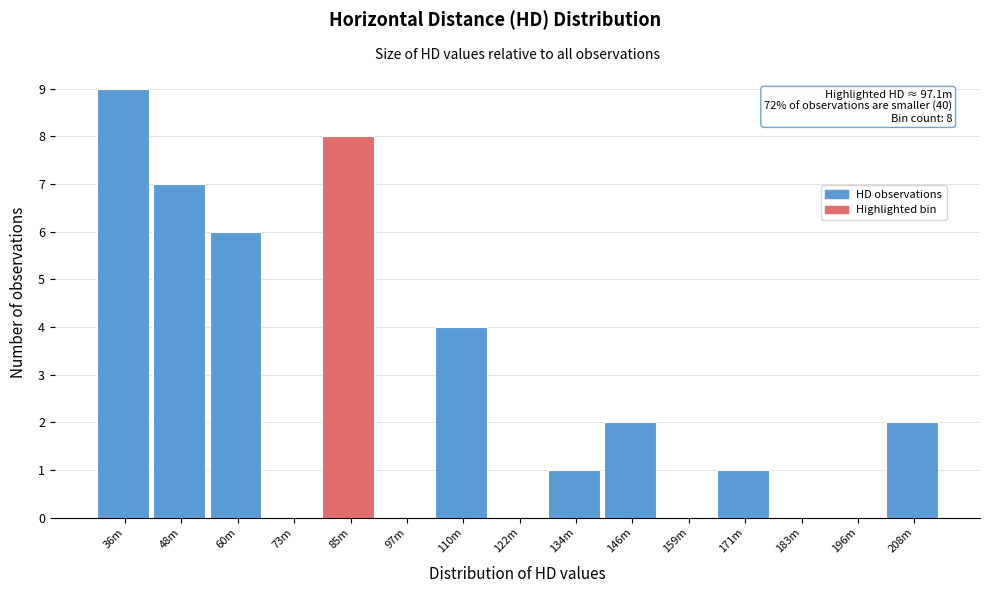

Reading left to right, list all the values displayed in this chart.

36m=9	48m=7	60m=6	73m=0	85m=8	97m=0	110m=4	122m=0	134m=1	146m=2	159m=0	171m=1	183m=0	196m=0	208m=2